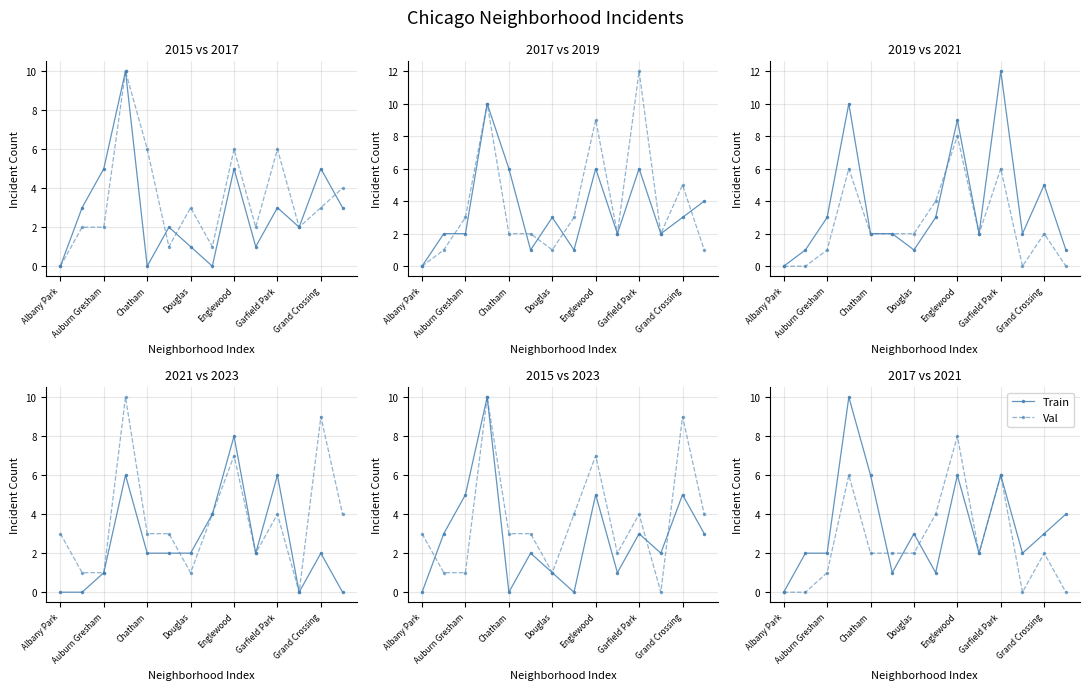

Where is Train nearest to the value 5?

Chatham